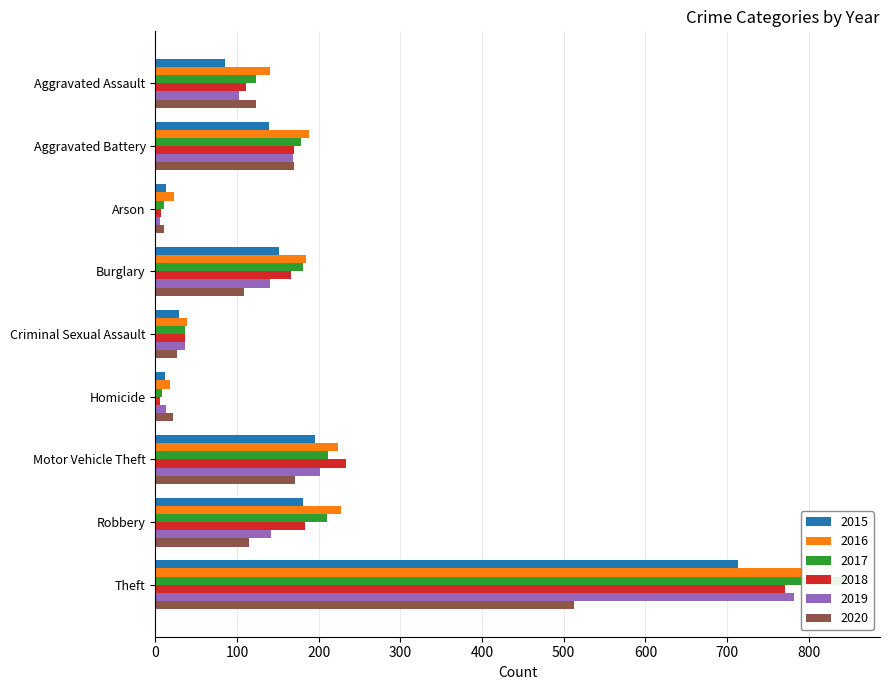

What is the difference between the highest and lowest values at Robbery?

112